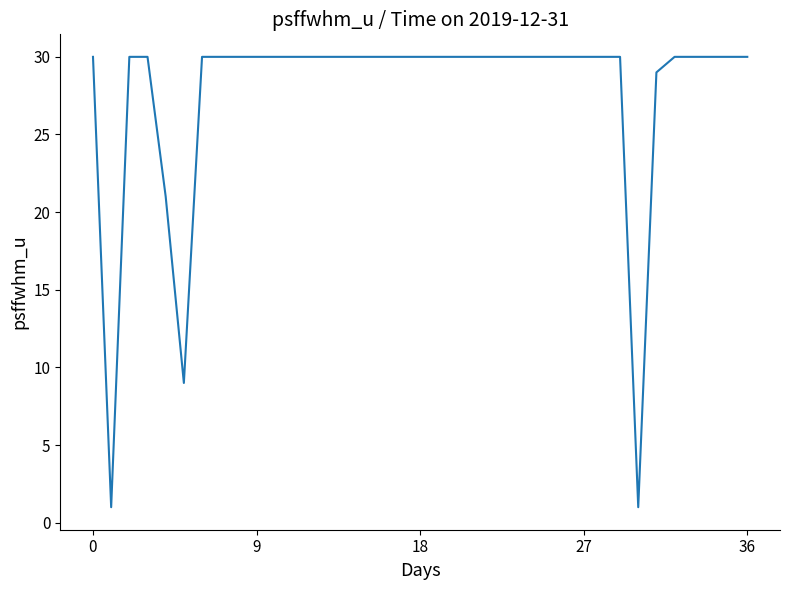

What is the greatest value displayed?

30